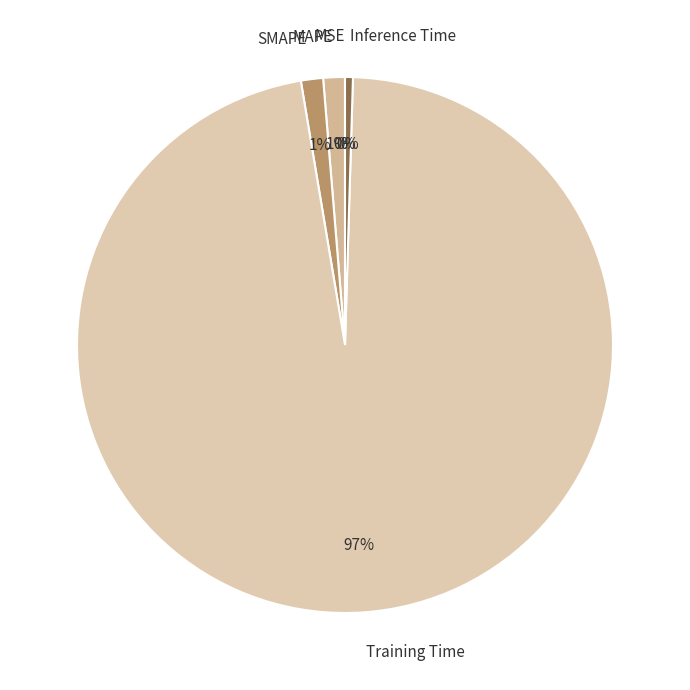

To the nearest percent, what is the average slice percentage?

20%